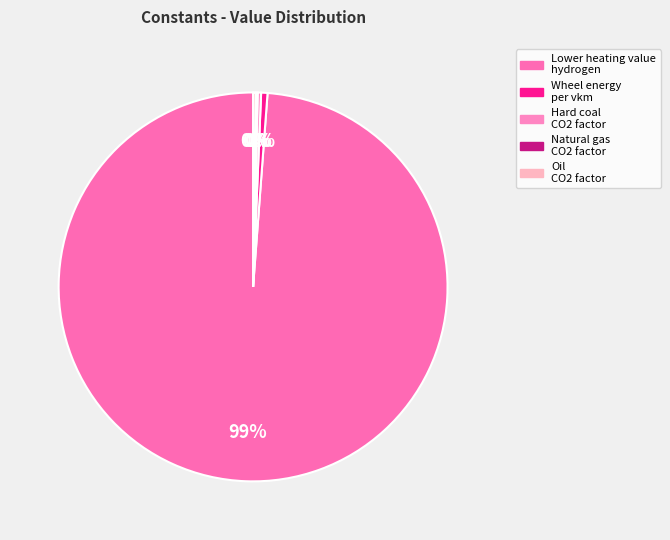

Count the number of slices in the pie.

5